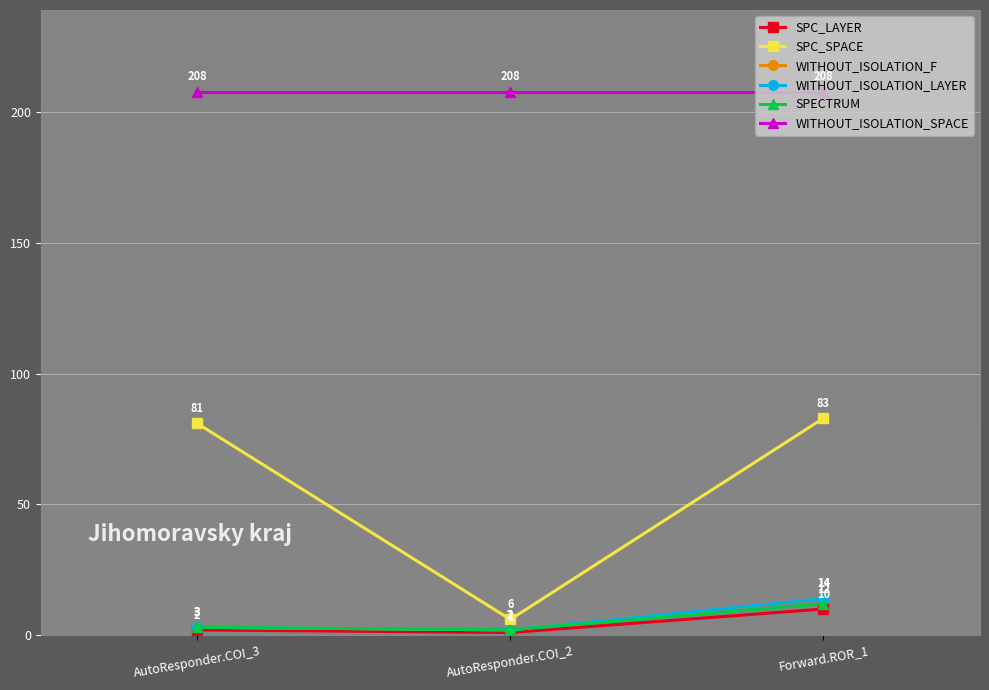

What is the difference between the WITHOUT_ISOLATION_LAYER values at Forward.ROR_1 and AutoResponder.COI_3?

11